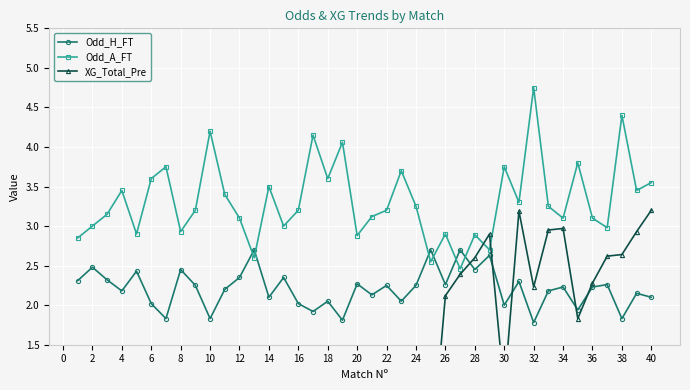

List the series in order of their peak value, lowest first.

Odd_H_FT, XG_Total_Pre, Odd_A_FT